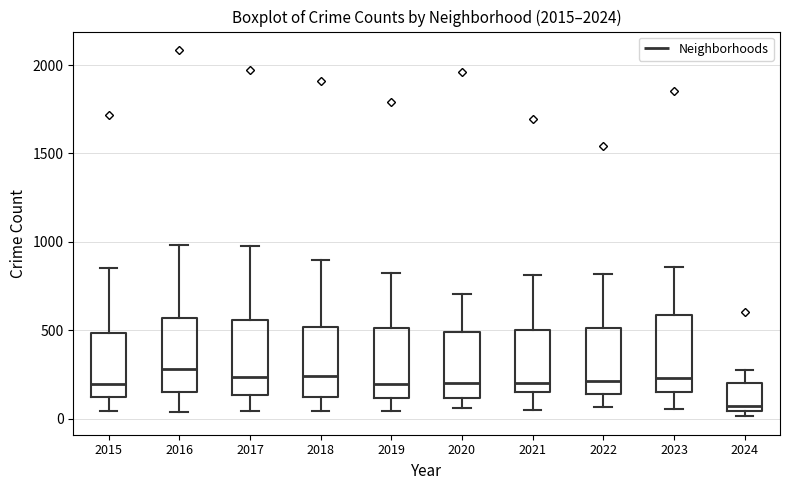

Reading left to right, transcribe this box plot: for each box, give where its median line is, the range the box spans, and where its two whiskers end, as read against the y-axis. The values are not printed on the chart, so give them approximately, as read against the axis.

2015: median 200, box 100 to 500, whiskers 50 to 850
2016: median 300, box 150 to 550, whiskers 50 to 1000
2017: median 250, box 150 to 550, whiskers 50 to 1000
2018: median 250, box 100 to 500, whiskers 50 to 900
2019: median 200, box 100 to 500, whiskers 50 to 850
2020: median 200, box 100 to 500, whiskers 50 to 700
2021: median 200, box 150 to 500, whiskers 50 to 800
2022: median 200, box 150 to 500, whiskers 50 to 800
2023: median 250, box 150 to 600, whiskers 50 to 850
2024: median 50 (just above the box's lower edge), box 50 to 200, whiskers 0 to 300